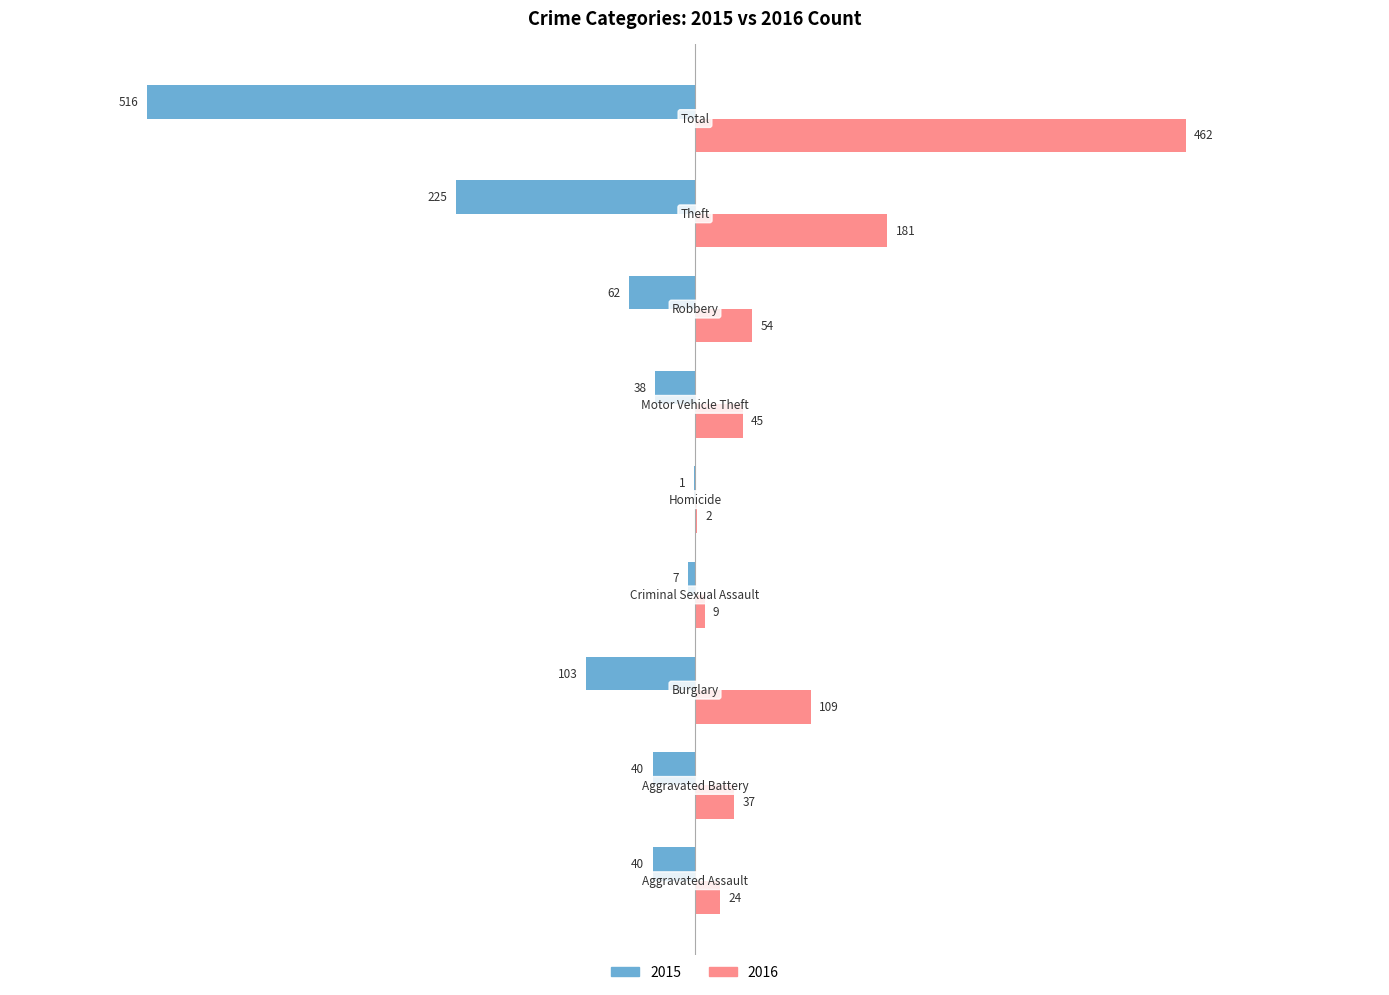

Which series has the largest total across all categories?

2016